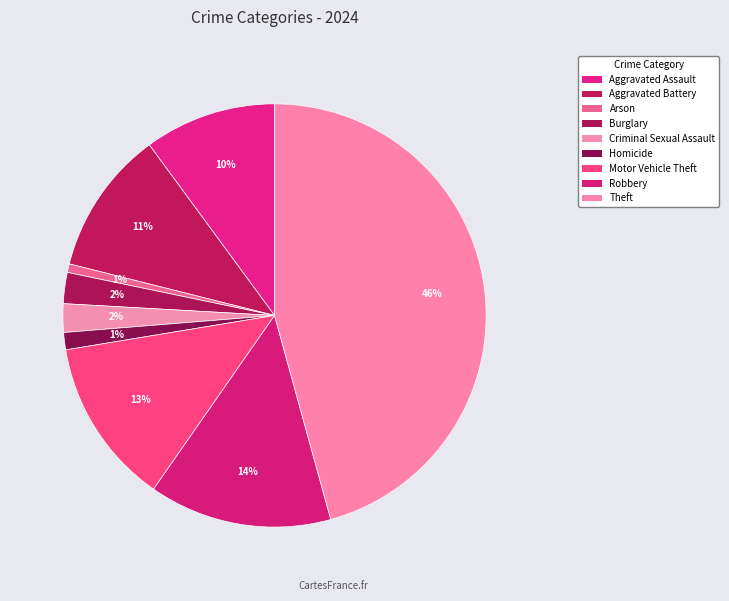

To the nearest percent, what percentage of the pie is Arson?

1%